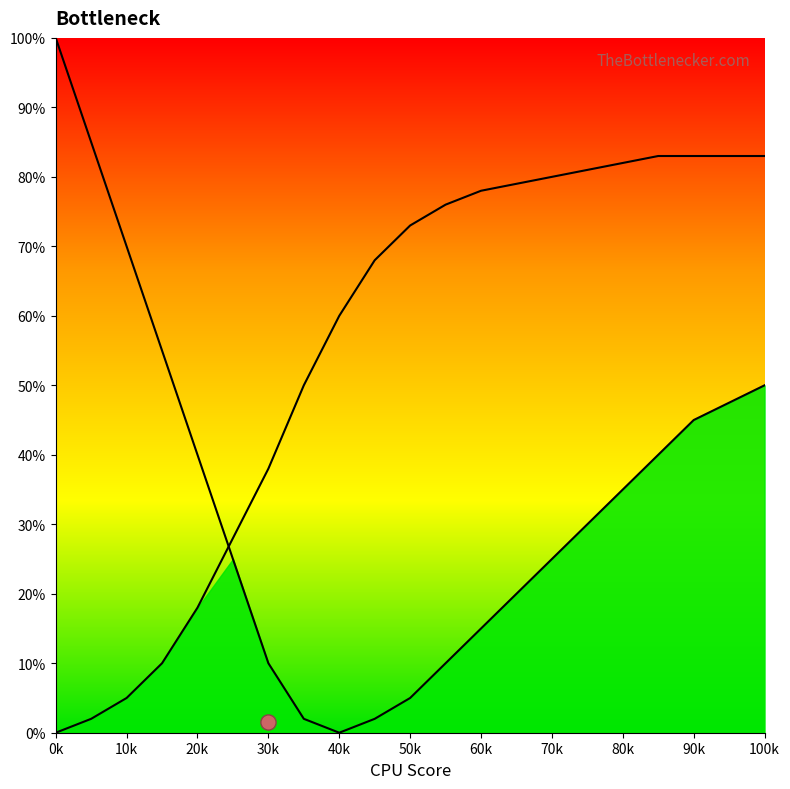

What is the total value across all series at 65?

99